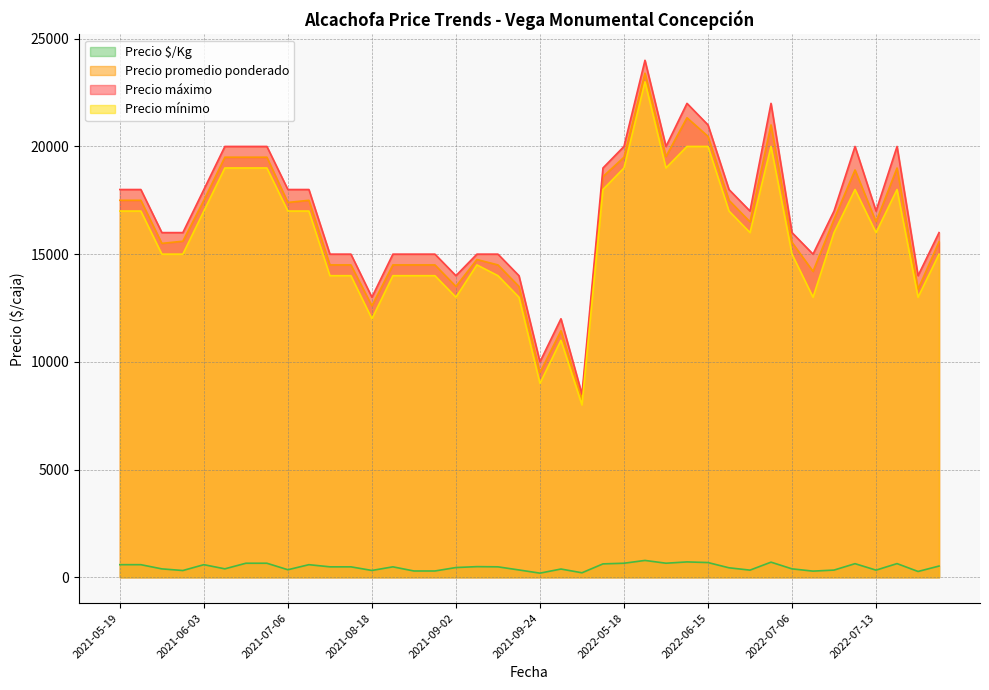

Where is Precio mínimo nearest to the value 15500?

2022-06-29